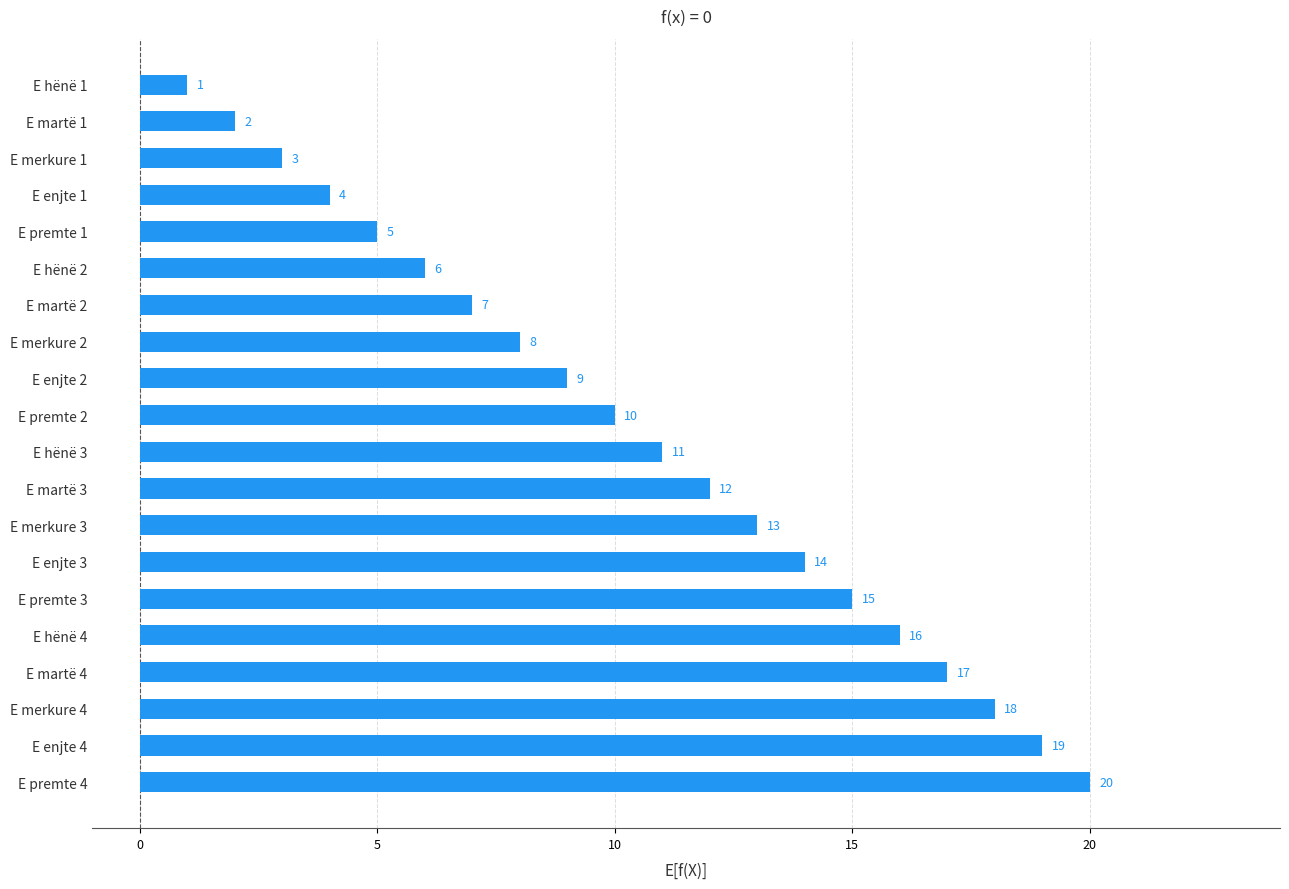

What is the sum of all values?

210